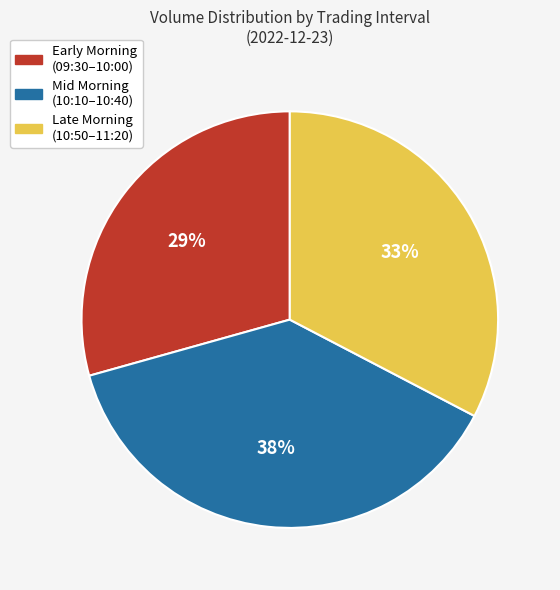

How many slices are in this pie chart?

3